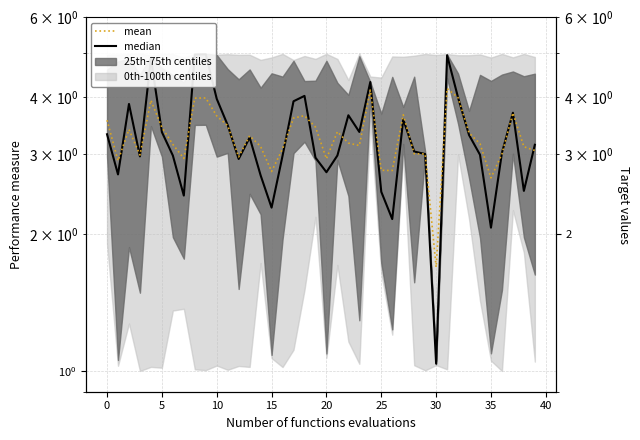

How many interior local peaks does the mean series have?

10